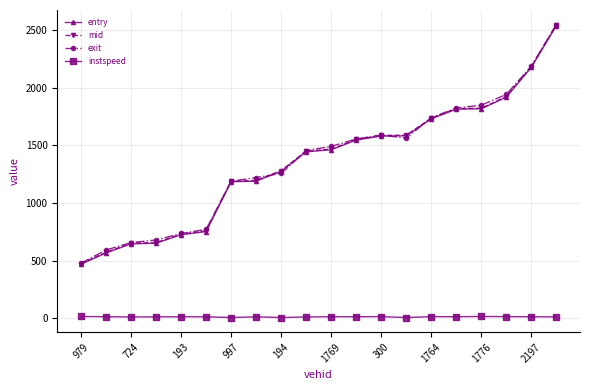

At how many categories does at least one series exceed 392?

20